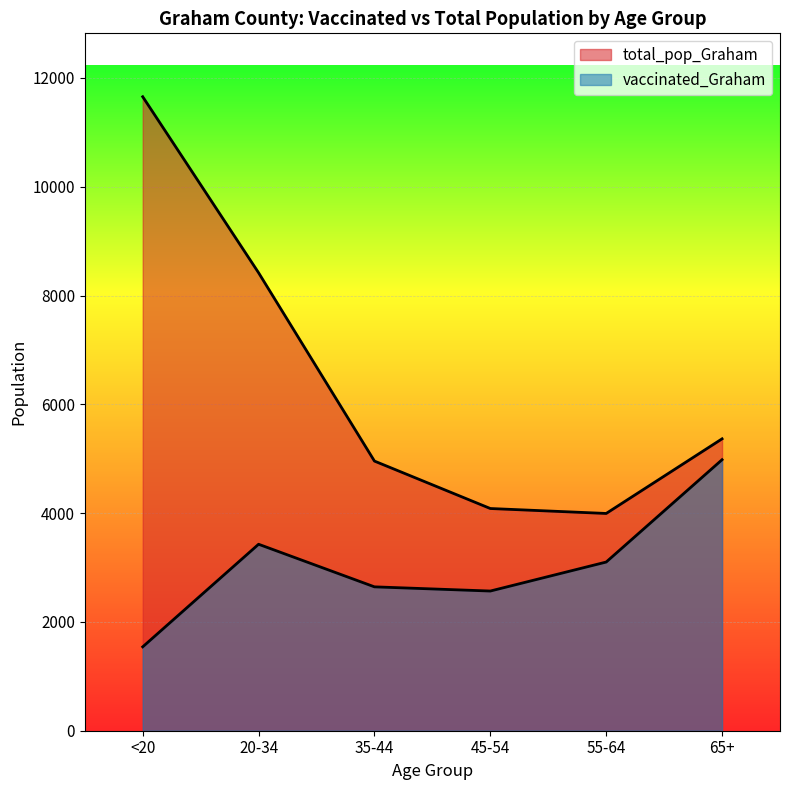

How many values in the vaccinated_Graham series exceed 3101?

2